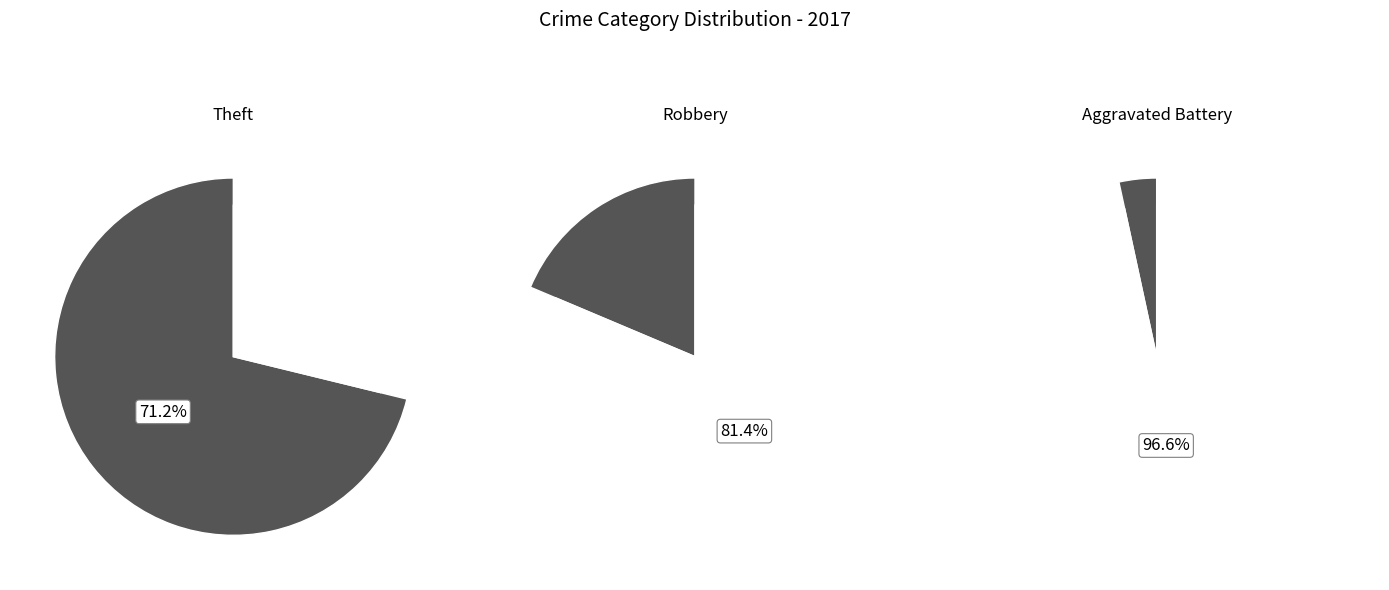

Which category has the biggest portion of the pie?

Theft